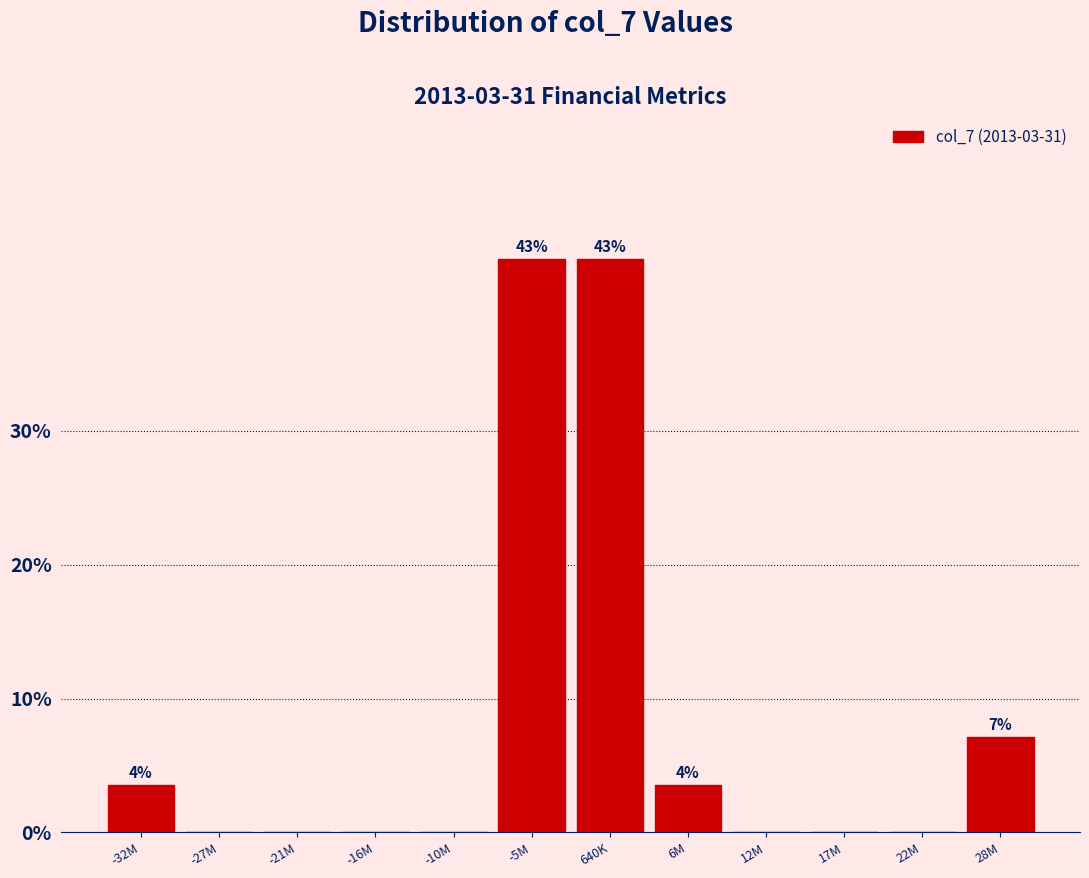

Reading left to right, transcribe all the data shown in this chart.

-32M=3.6	-27M=0.0	-21M=0.0	-16M=0.0	-10M=0.0	-5M=42.9	640K=42.9	6M=3.6	12M=0.0	17M=0.0	22M=0.0	28M=7.1